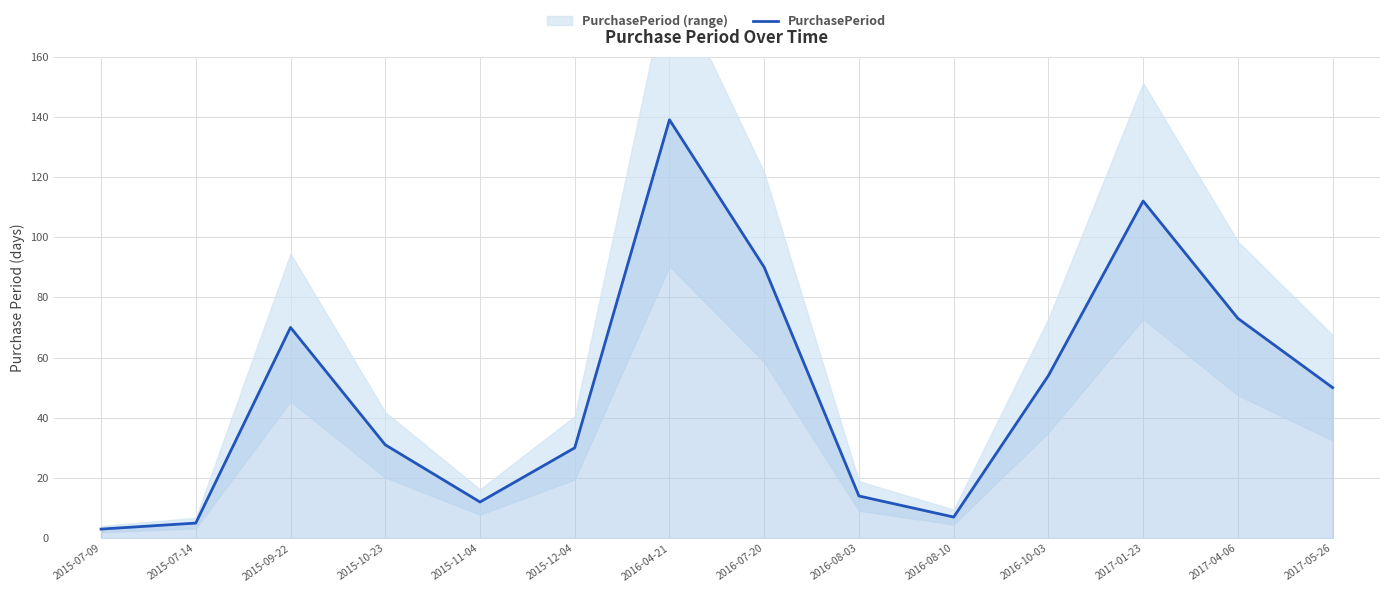

List the labels in order of value, smallest first.

2015-07-09, 2015-07-14, 2016-08-10, 2015-11-04, 2016-08-03, 2015-12-04, 2015-10-23, 2017-05-26, 2016-10-03, 2015-09-22, 2017-04-06, 2016-07-20, 2017-01-23, 2016-04-21